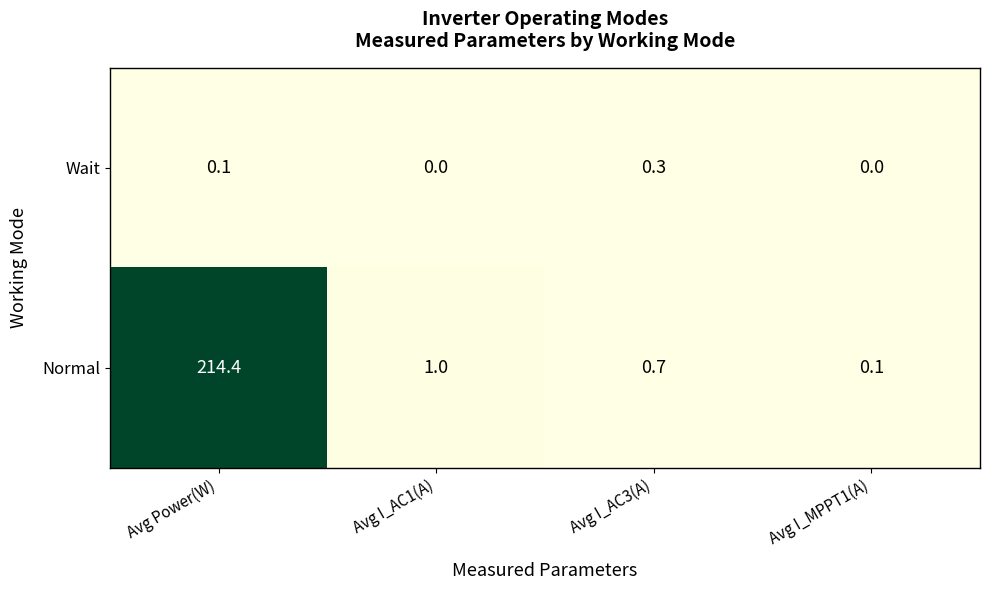

Is it true that Normal equals 0.7 at Avg I_AC3(A)?

True